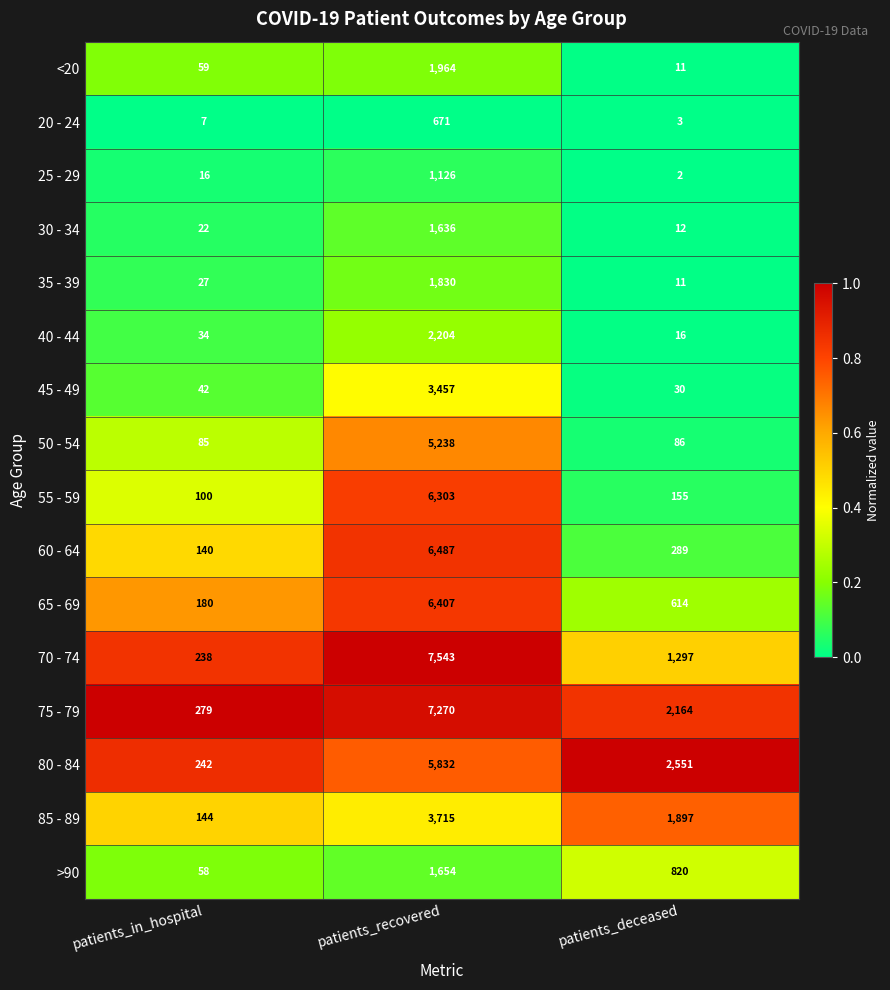

Between patients_recovered and patients_deceased, which series saw the biggest shift?

70 - 74